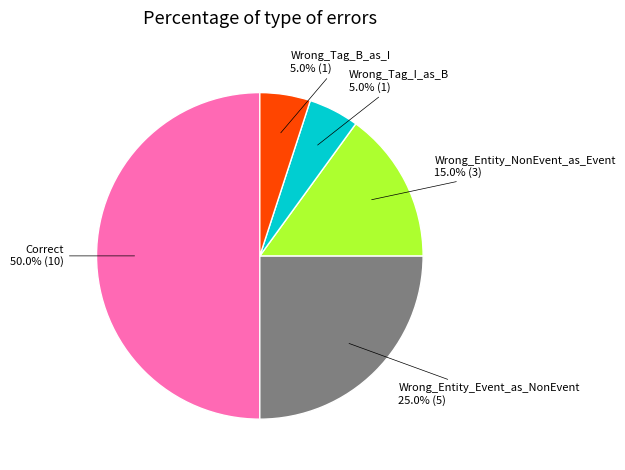

Approximately how many times larger is the value at Wrong_Entity_NonEvent_as_Event compared to Correct?

0.3